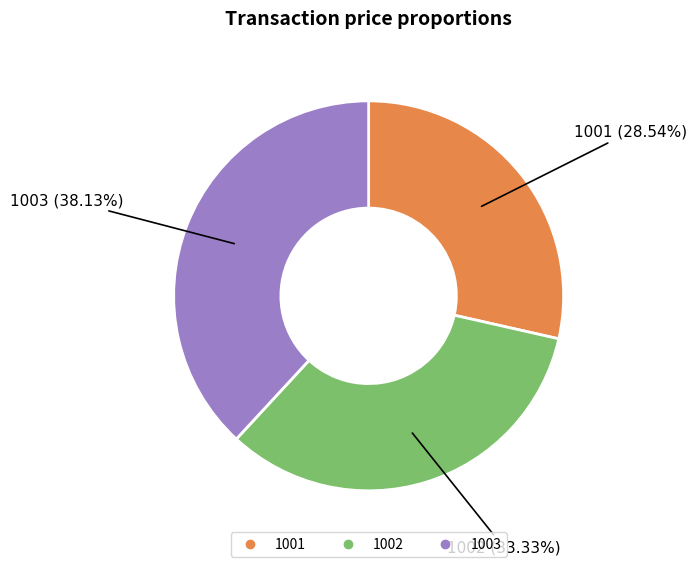

The 1001 slice represents 19% of the pie. True or false?

False